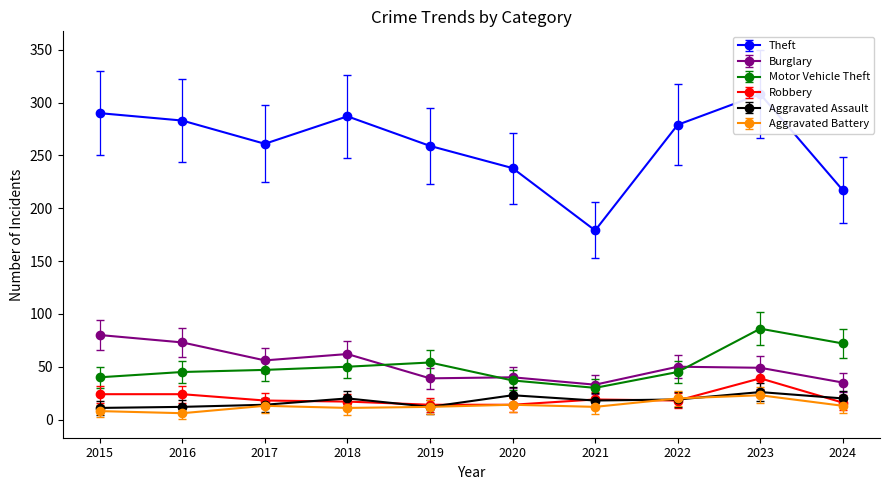

What is the value of the Robbery point at the 2nd from the left?

24